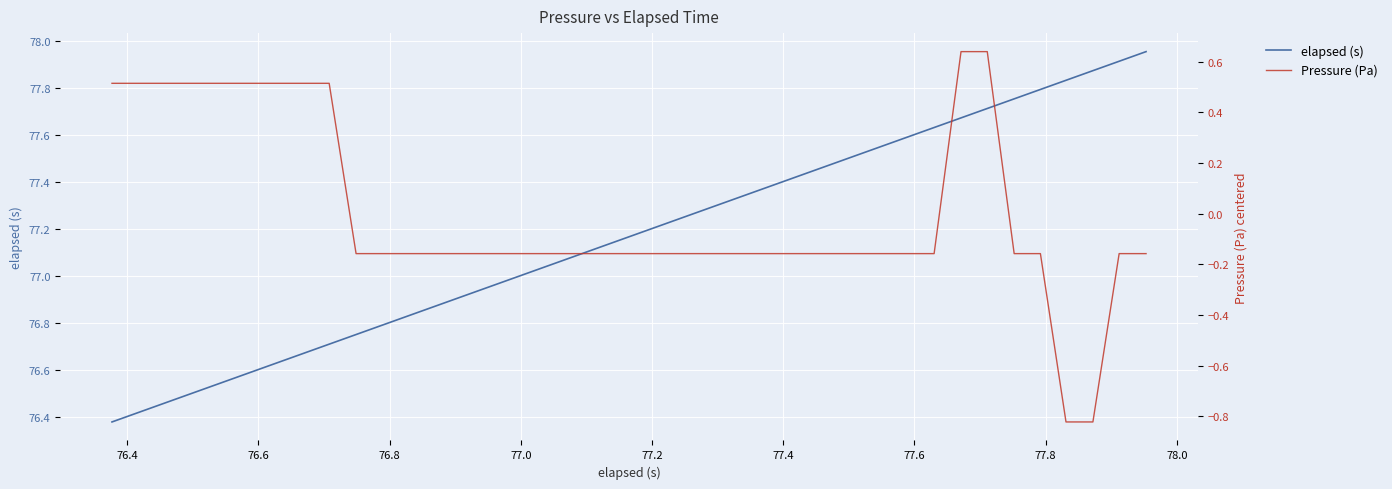

What are all the series names shown in the legend?

elapsed (s), Pressure (Pa)